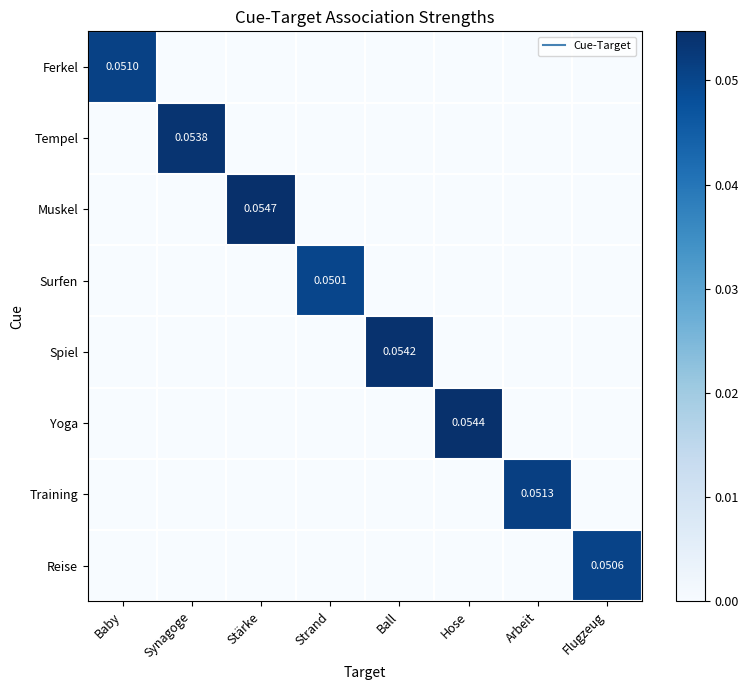

How many distinct data groups are displayed?

8